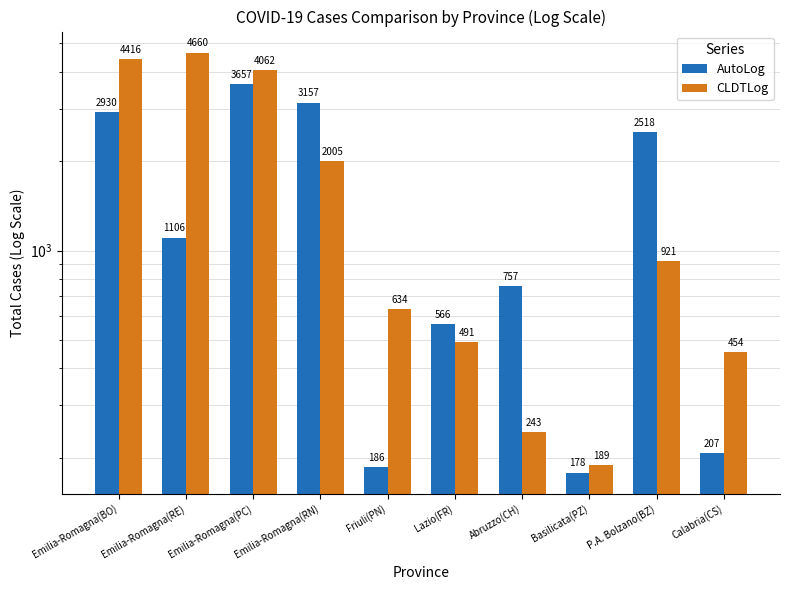

What are all the series names shown in the legend?

AutoLog, CLDTLog